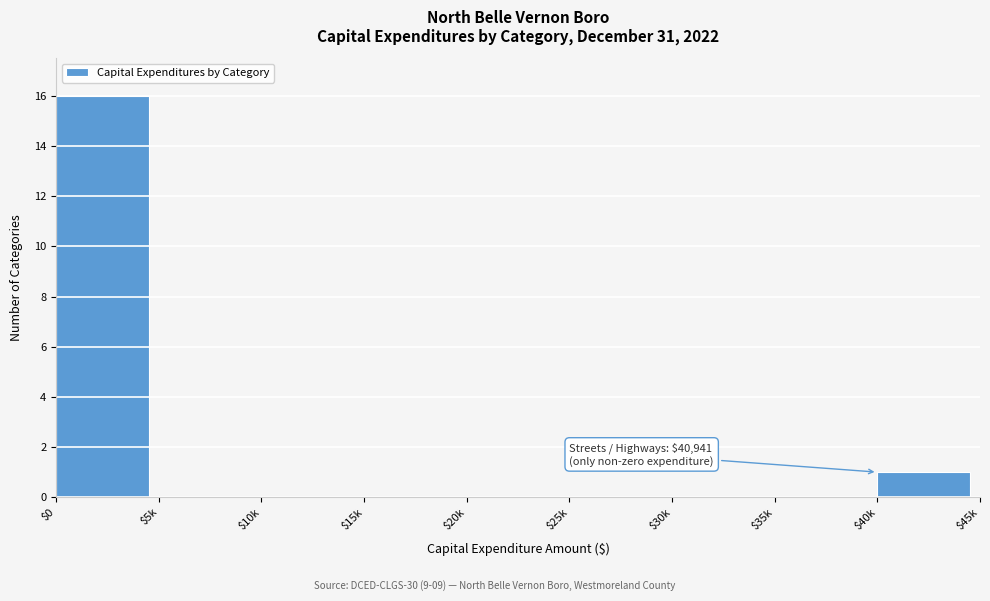

Which label corresponds to the largest value in the chart?

$0